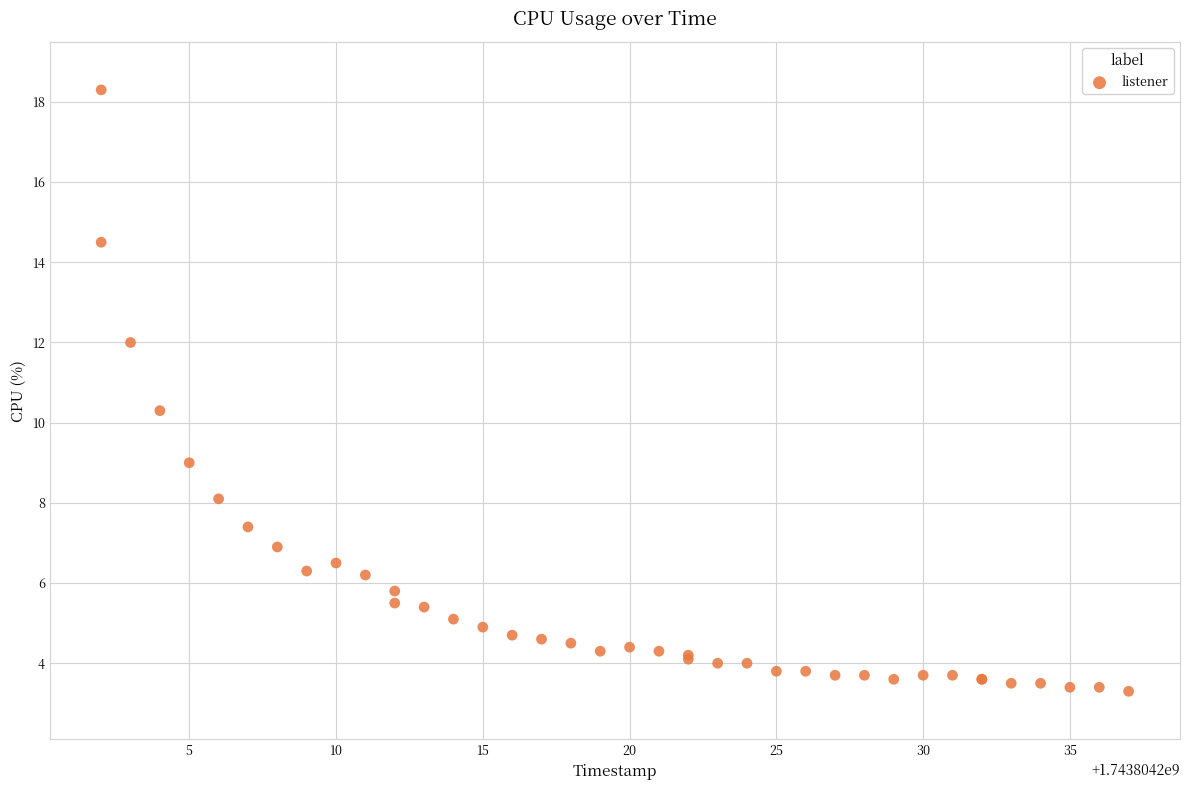

What Y value in the scatter plot is closest to 10?

10.3